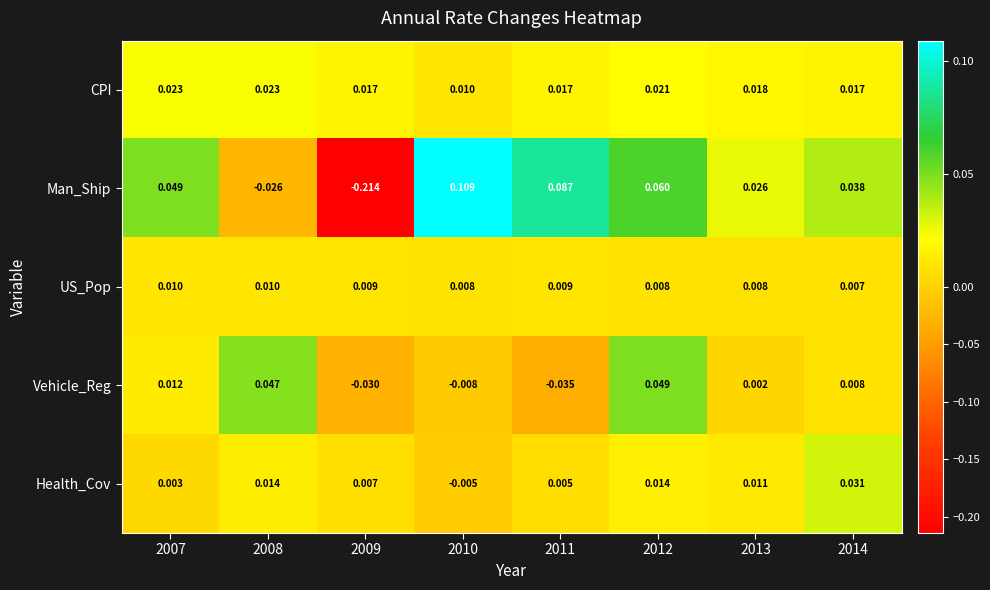

Rank the series at 2008 from highest to lowest value.

Vehicle_Reg, CPI, Health_Cov, US_Pop, Man_Ship